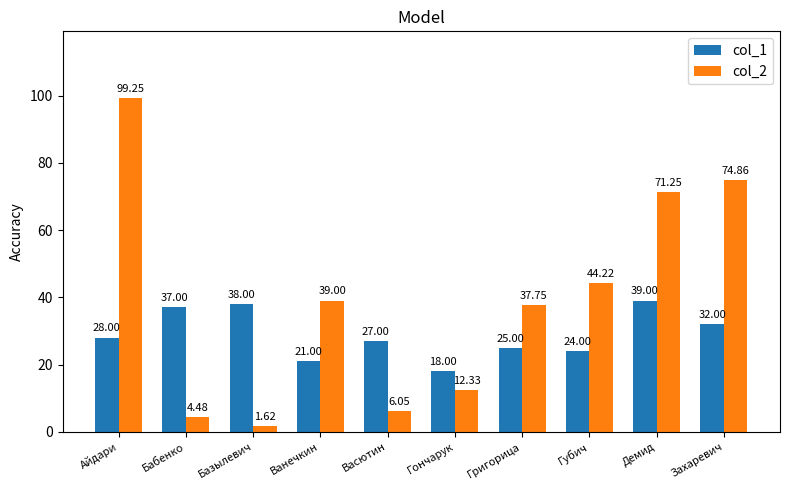

What is the average value of the col_2 series?

39.1